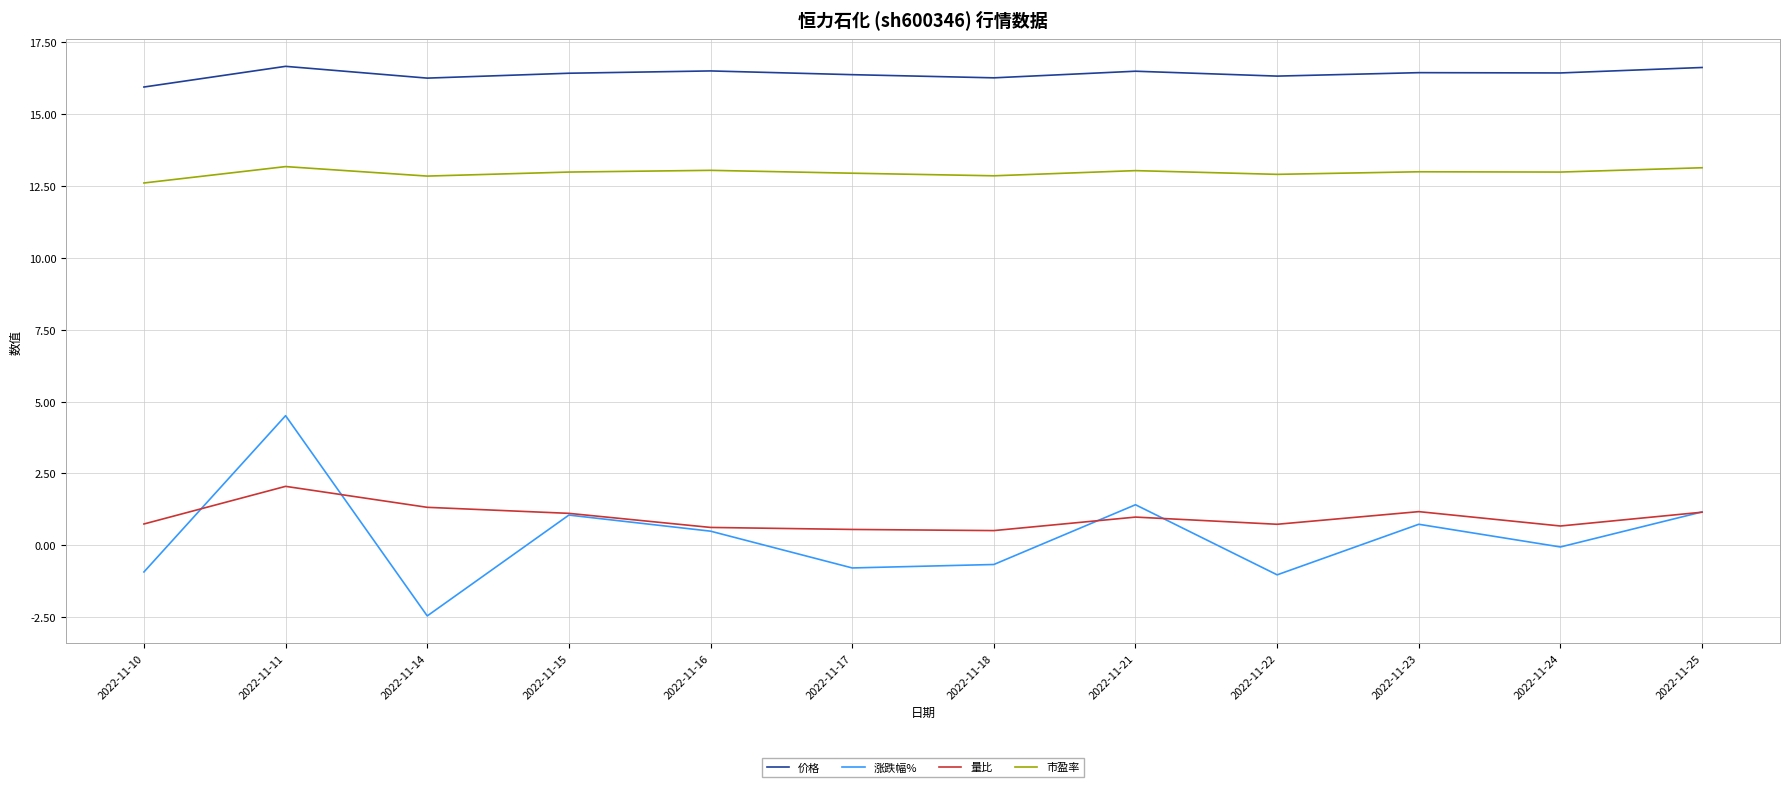

Which series has the widest spread of values?

涨跌幅%